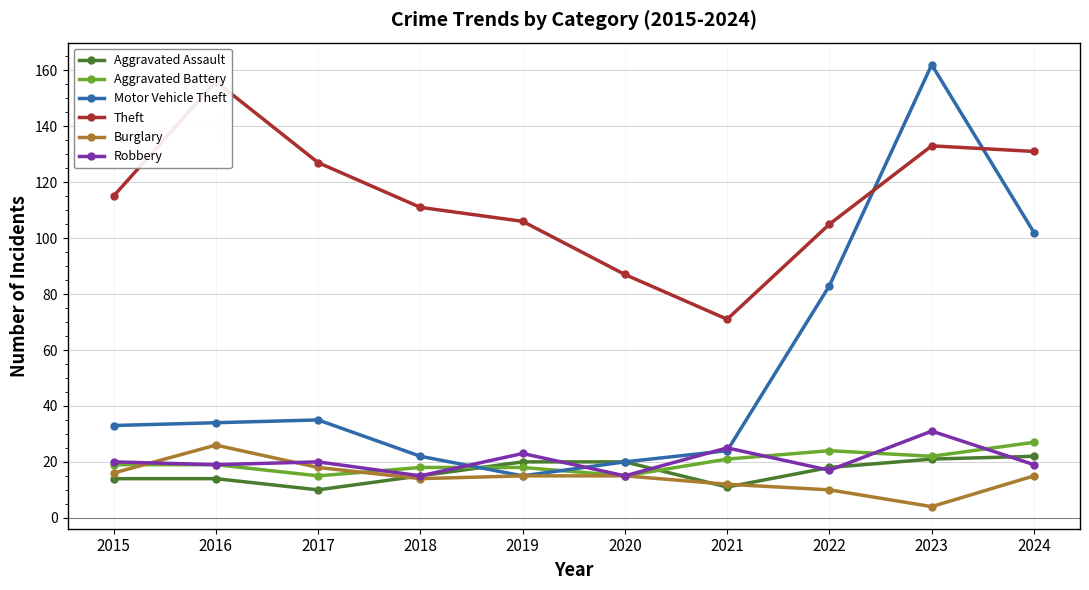

How many values in the Robbery series exceed 20?

3